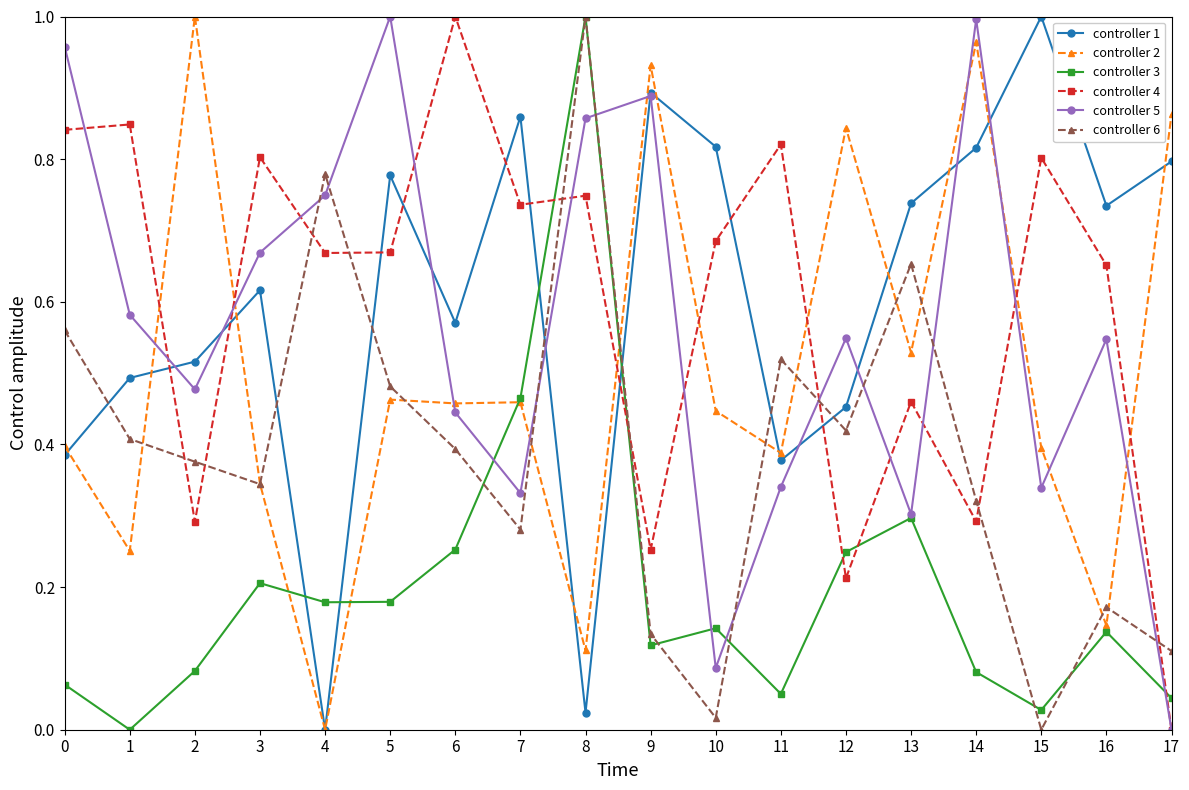

Which series ends up on top after the final intersection of controller 3 and controller 1?

controller 1